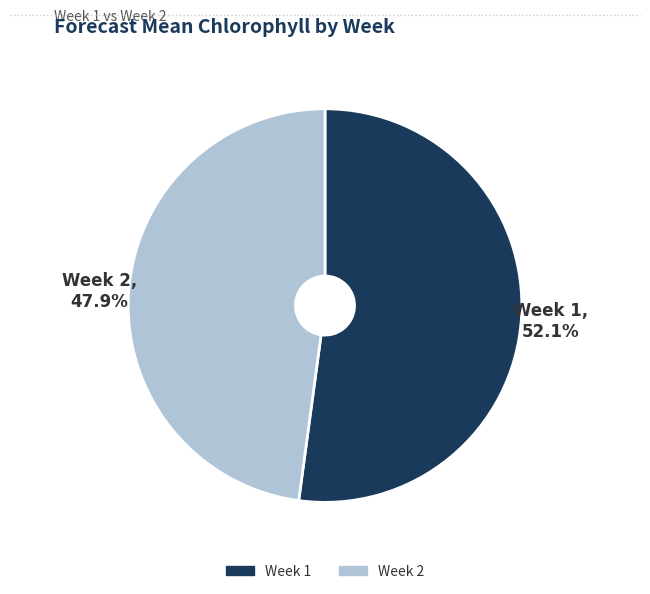

Between Week 2 and Week 1, which is larger?

Week 1